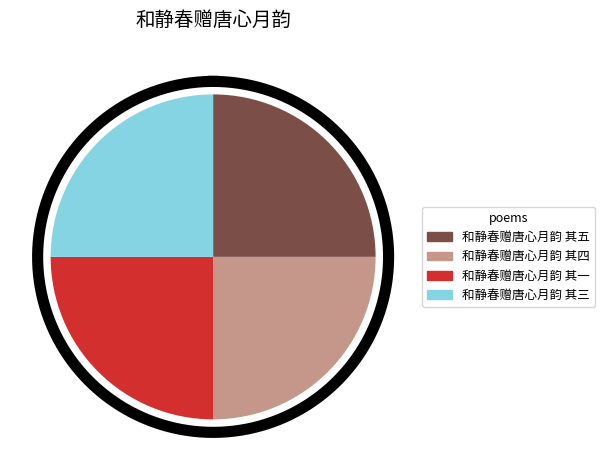

Which has a higher value, 和静春赠唐心月韵 其三 or 和静春赠唐心月韵 其一?

和静春赠唐心月韵 其三